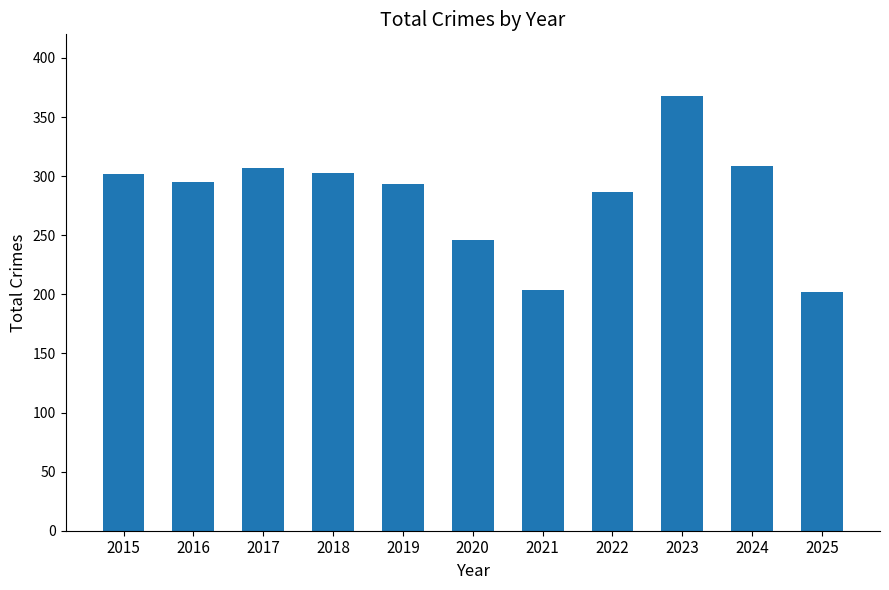

Is it true that the value at 2020 is 246?

True